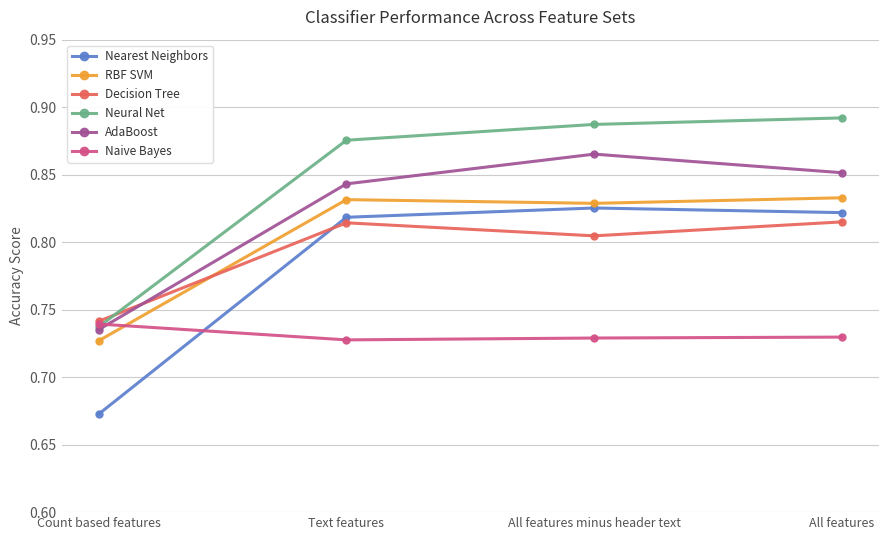

At which category does the chart reach its minimum across all series?

Count based features